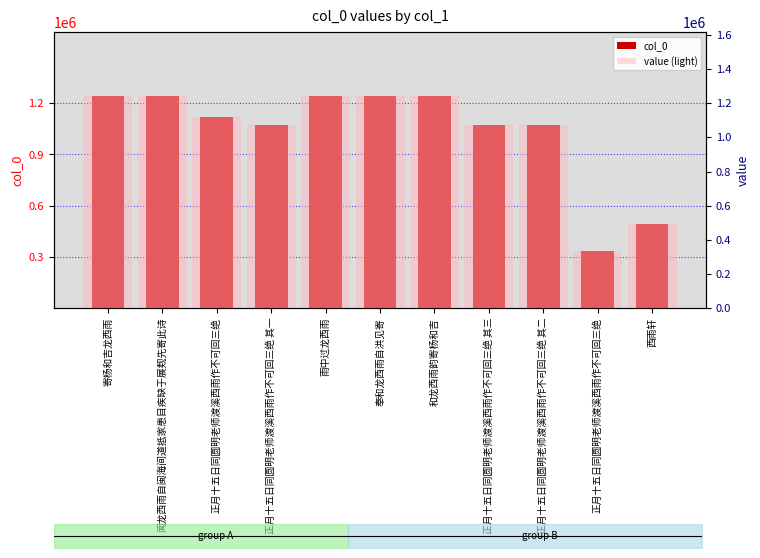

True or false: value (light) has a value of 1244304 at 和龙西雨韵寄杨和吉.

True